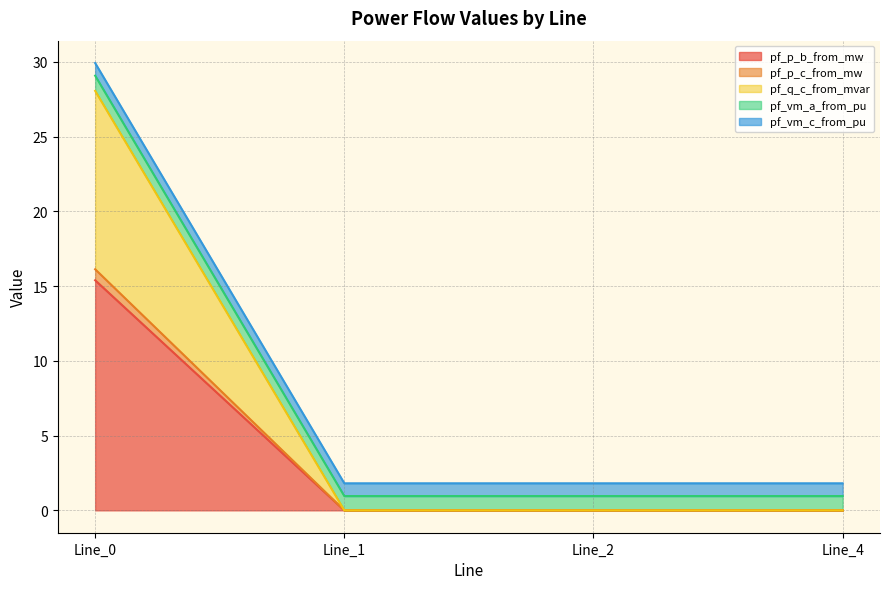

Rank the categories by pf_q_c_from_mvar value from lowest to highest.

Line_1, Line_2, Line_4, Line_0